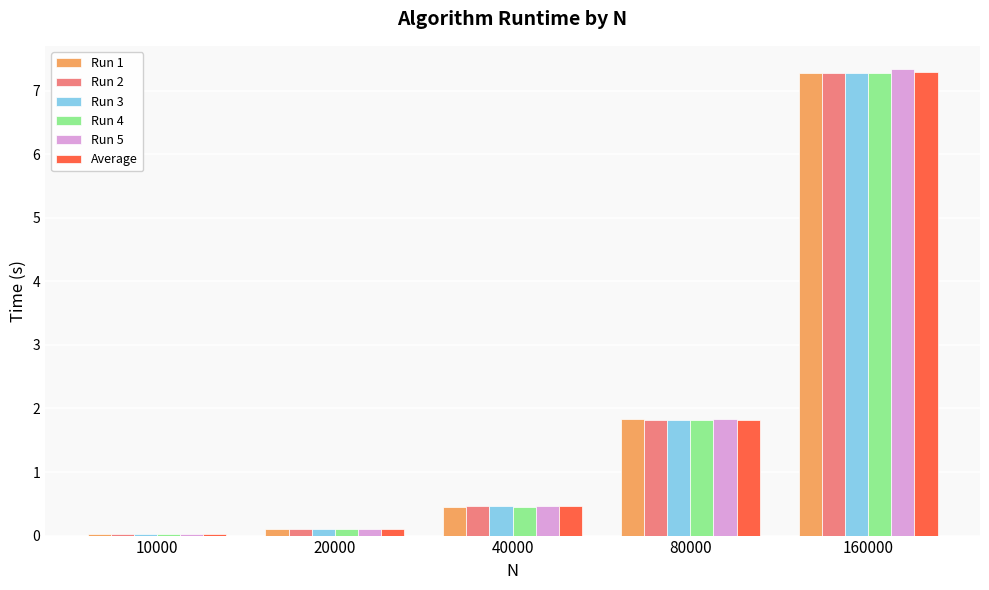

Between 80000 and 160000, which series saw the biggest shift?

Run 5